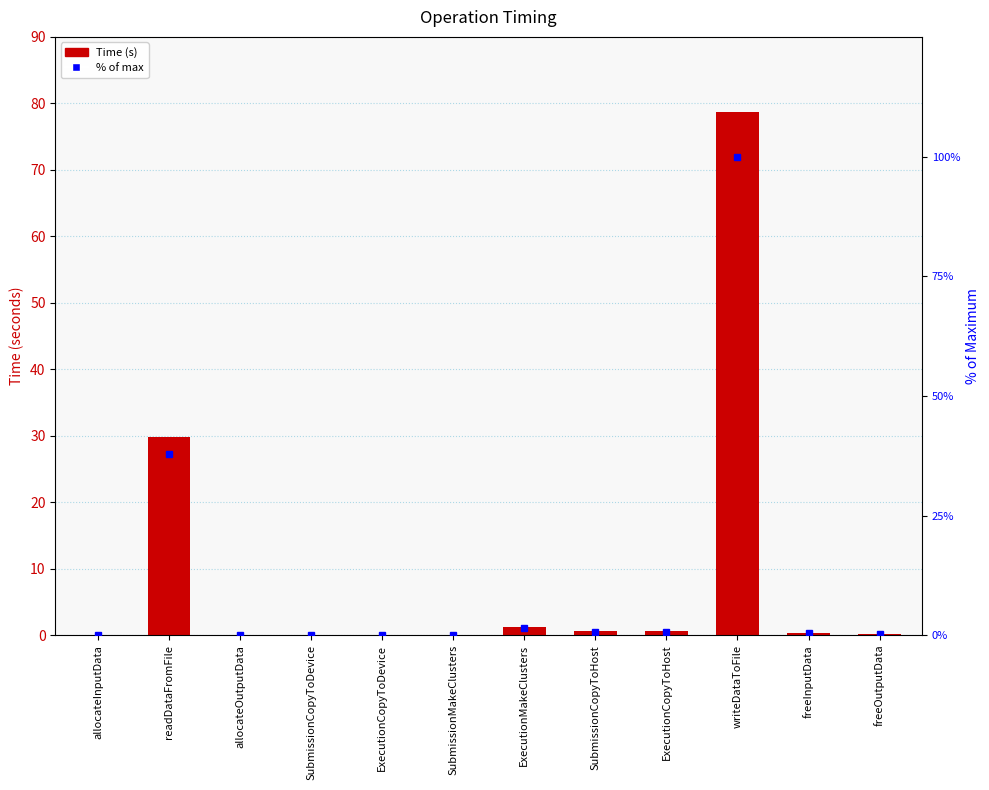

How many categories are shown in the chart?

12